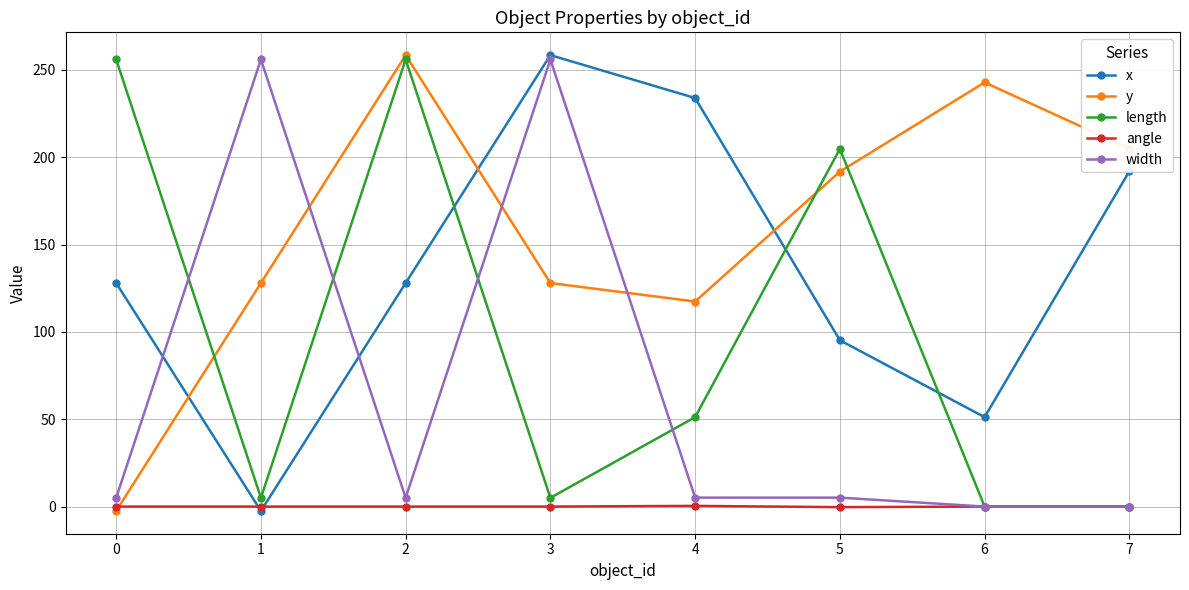

What is the total value across all series at 4?

408.0